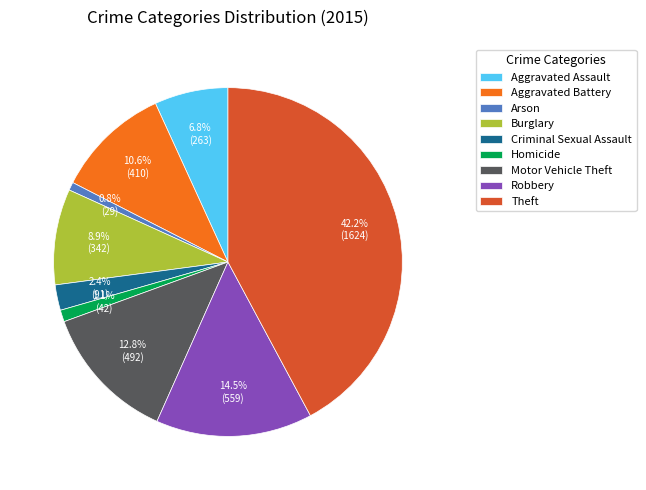

To the nearest percent, what is the average slice percentage?

11%